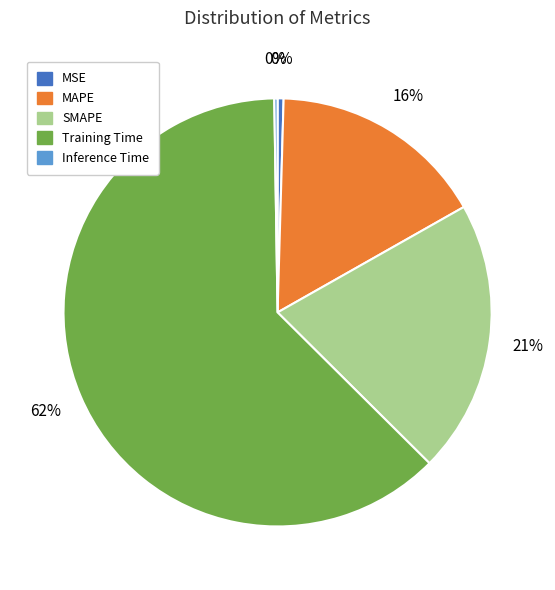

Is there a majority slice in this chart?

Yes